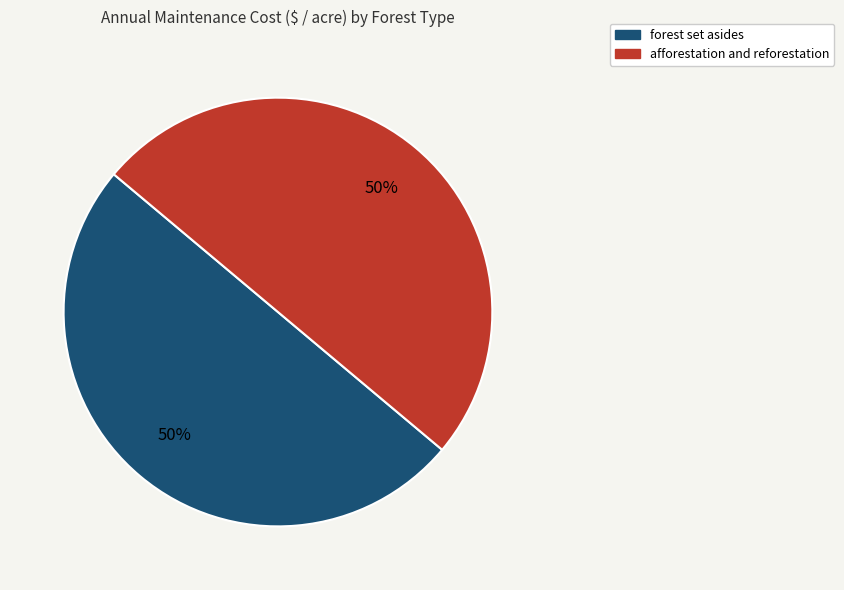

To the nearest percent, what is the difference between the largest and smallest slice percentages?

0%